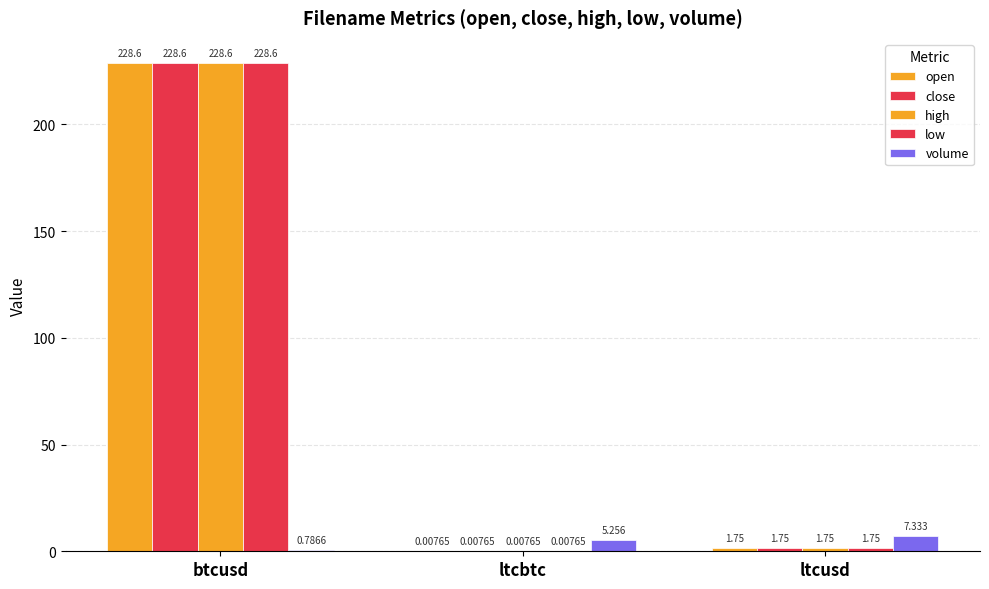

Are the bars grouped side by side (vs. stacked)?

Yes